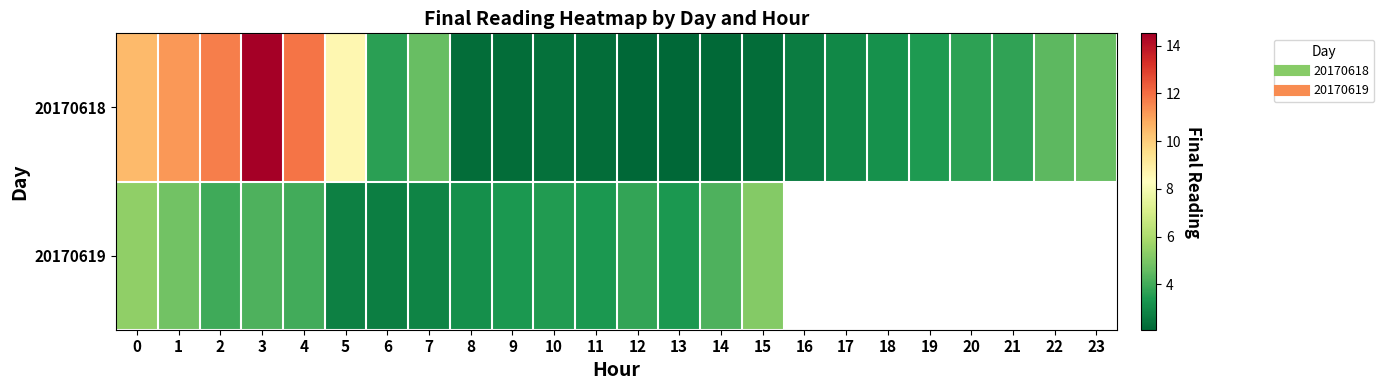

What is the spread (max minus min) of values at 6?

0.9